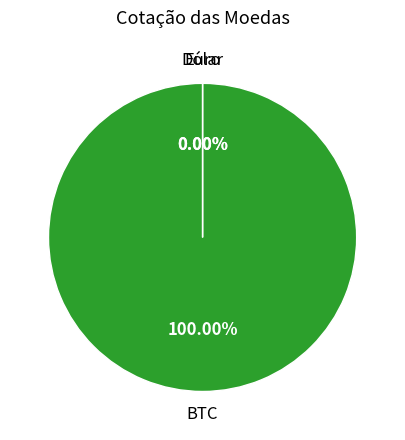

Is BTC the majority of the pie?

Yes